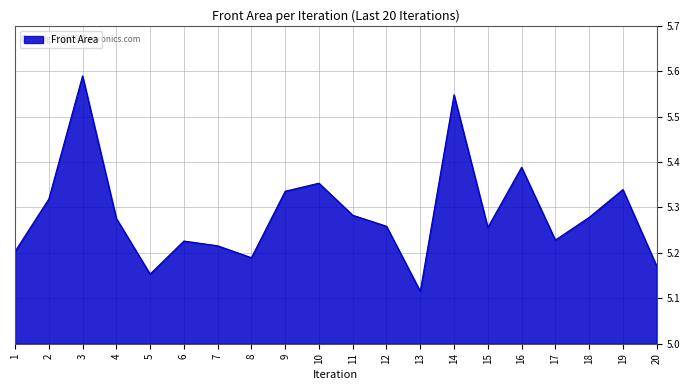

The value at 6 is 8.1. True or false?

False